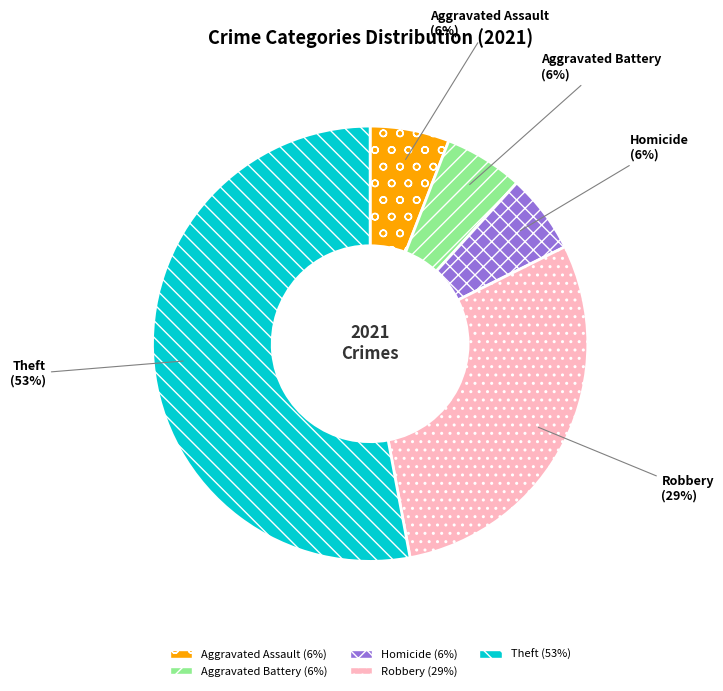

Is it true that Aggravated Battery is 6% of the pie?

True